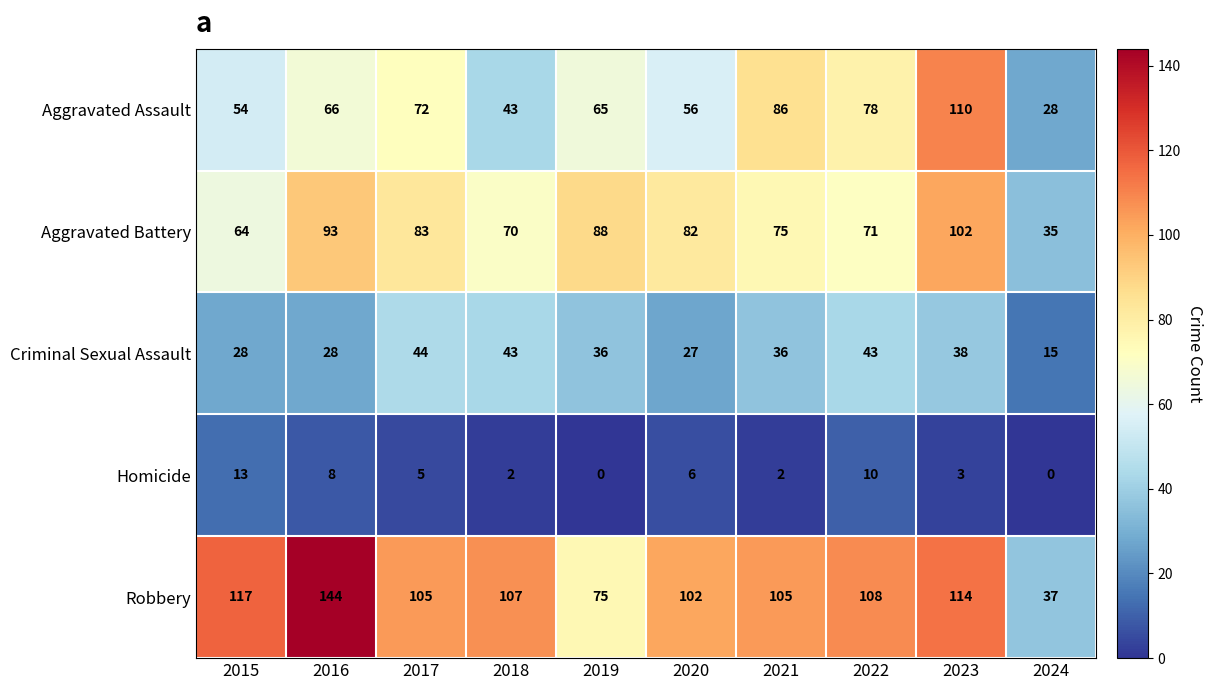

How many data points in Robbery are less than 107?

5